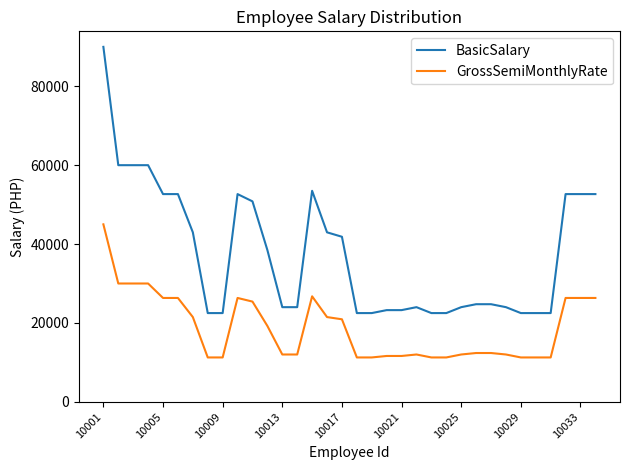

What is the highest value of the GrossSemiMonthlyRate series?

45000.0